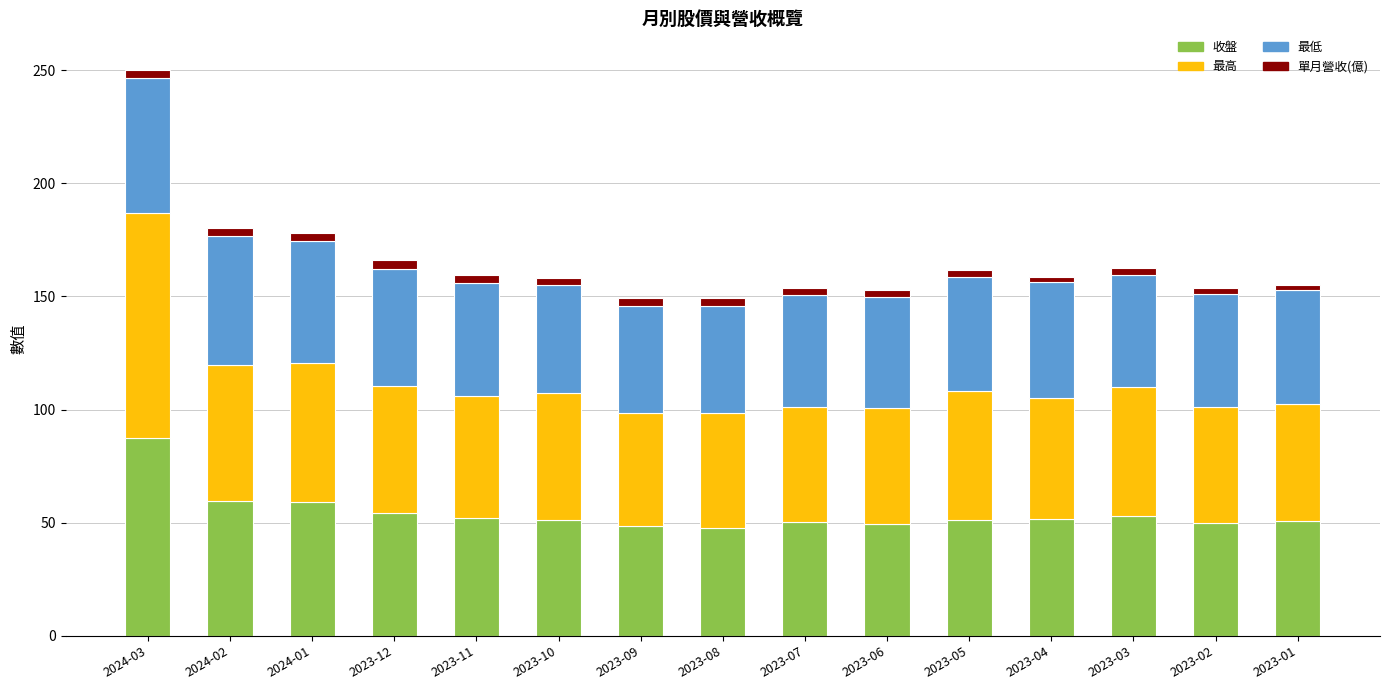

Is it true that 收盤 equals 87.9 at 2023-07?

False